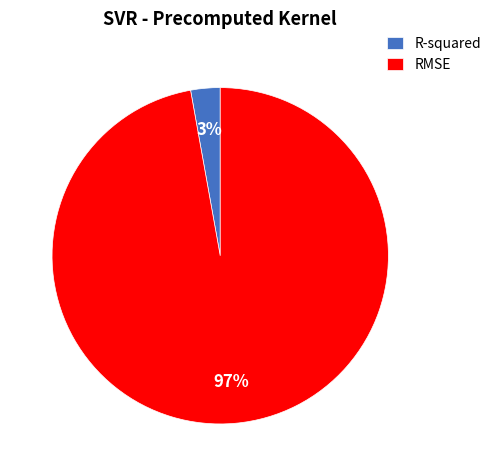

Do R-squared and RMSE together represent more than half of the pie?

Yes